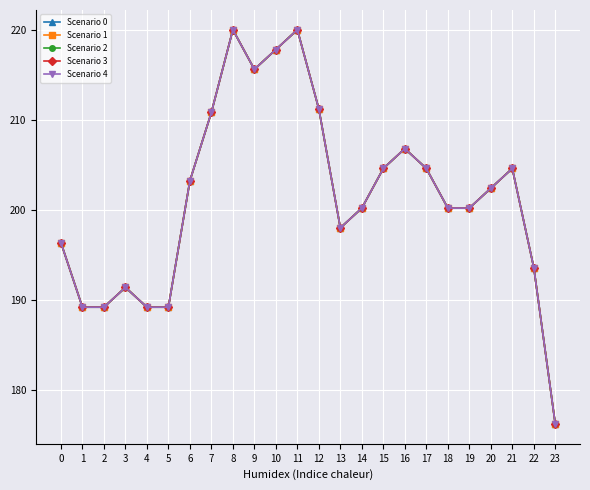

Reading left to right, what are all the values shown in this chart?

Scenario 0: 0=196.4	1=189.2	2=189.2	3=191.4	4=189.2	5=189.2	6=203.2	7=210.8	8=220.0	9=215.6	10=217.8	11=220.0	12=211.2	13=198.0	14=200.2	15=204.6	16=206.8	17=204.6	18=200.2	19=200.2	20=202.4	21=204.6	22=193.6	23=176.2
Scenario 1: 0=196.4	1=189.2	2=189.2	3=191.4	4=189.2	5=189.2	6=203.2	7=210.8	8=220.0	9=215.6	10=217.8	11=220.0	12=211.2	13=198.0	14=200.2	15=204.6	16=206.8	17=204.6	18=200.2	19=200.2	20=202.4	21=204.6	22=193.6	23=176.2
Scenario 2: 0=196.4	1=189.2	2=189.2	3=191.4	4=189.2	5=189.2	6=203.2	7=210.8	8=220.0	9=215.6	10=217.8	11=220.0	12=211.2	13=198.0	14=200.2	15=204.6	16=206.8	17=204.6	18=200.2	19=200.2	20=202.4	21=204.6	22=193.6	23=176.2
Scenario 3: 0=196.4	1=189.2	2=189.2	3=191.4	4=189.2	5=189.2	6=203.2	7=210.8	8=220.0	9=215.6	10=217.8	11=220.0	12=211.2	13=198.0	14=200.2	15=204.6	16=206.8	17=204.6	18=200.2	19=200.2	20=202.4	21=204.6	22=193.6	23=176.2
Scenario 4: 0=196.4	1=189.2	2=189.2	3=191.4	4=189.2	5=189.2	6=203.2	7=210.8	8=220.0	9=215.6	10=217.8	11=220.0	12=211.2	13=198.0	14=200.2	15=204.6	16=206.8	17=204.6	18=200.2	19=200.2	20=202.4	21=204.6	22=193.6	23=176.2